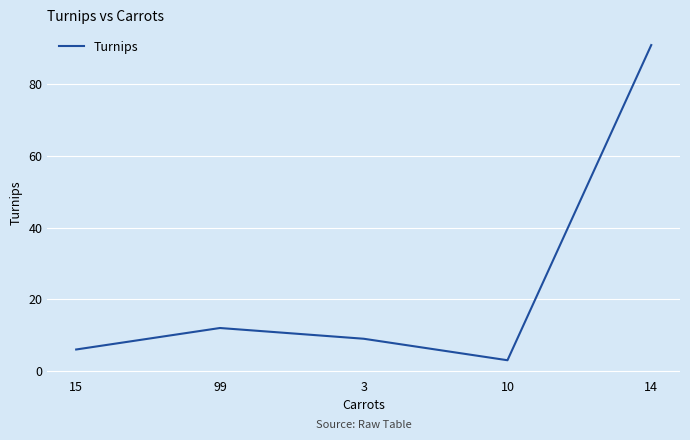

What is the minimum value shown in the chart?

3